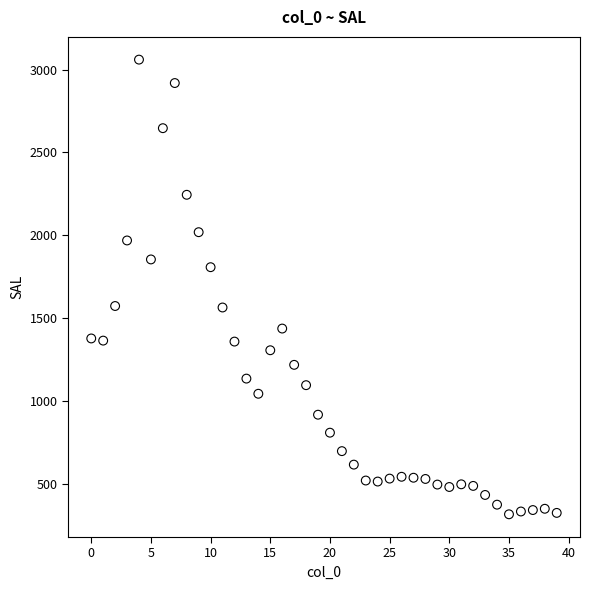

What is the range of Y values (max minus min)?

2739.9